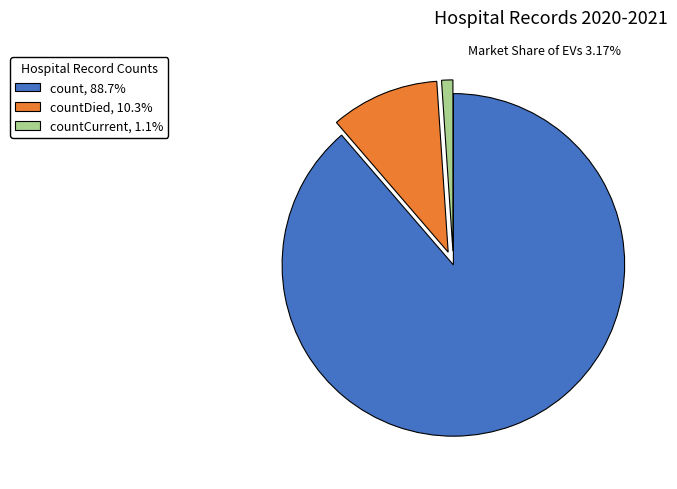

How many segments does this pie chart have?

3